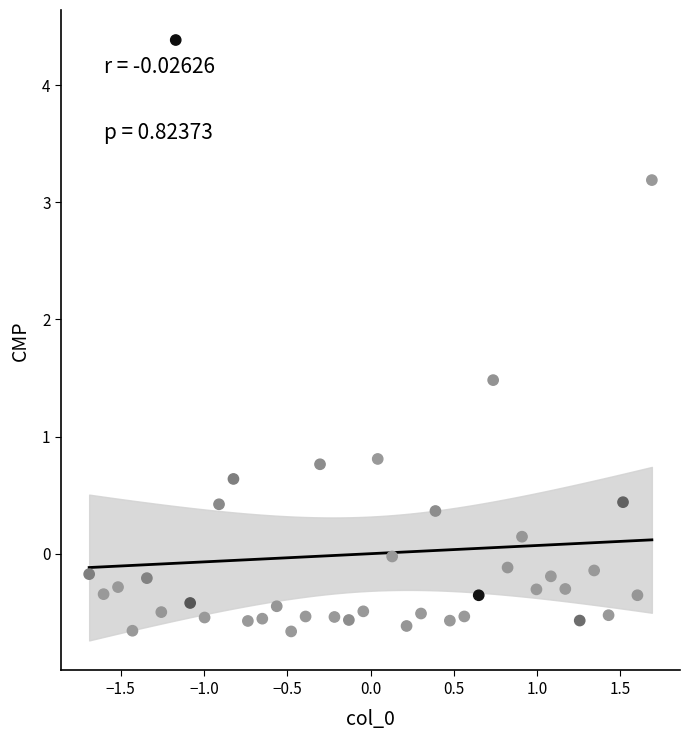

What is the range of X values (max minus min)?

3.4